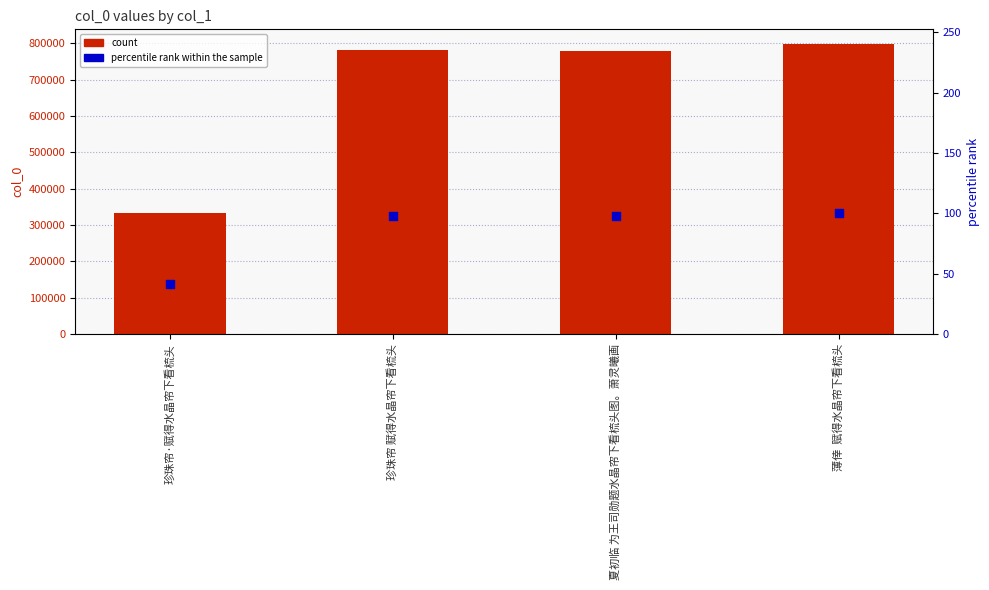

At how many categories does at least one series exceed 413854?

3